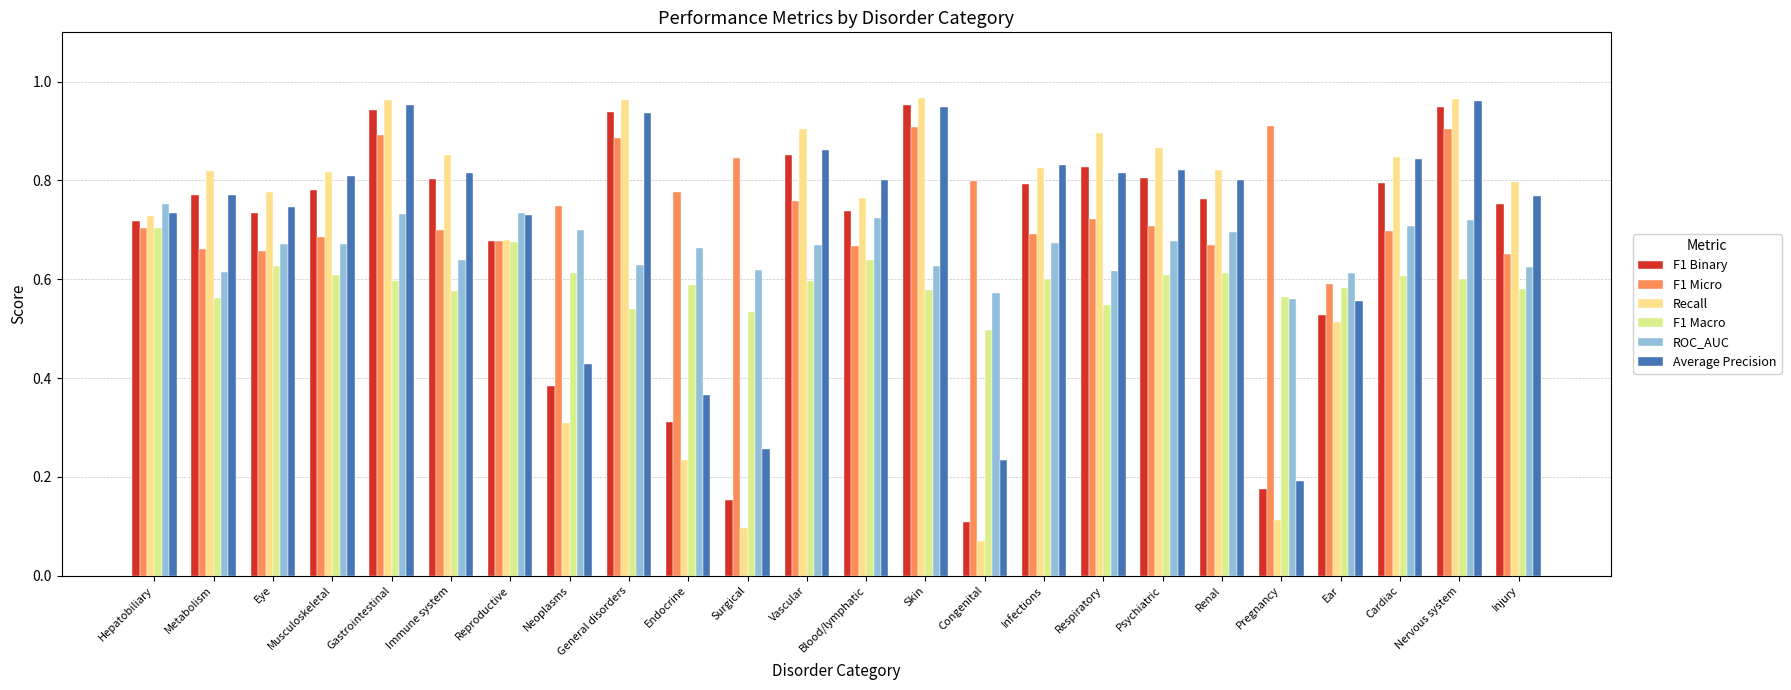

At how many categories does at least one series exceed 0?

24